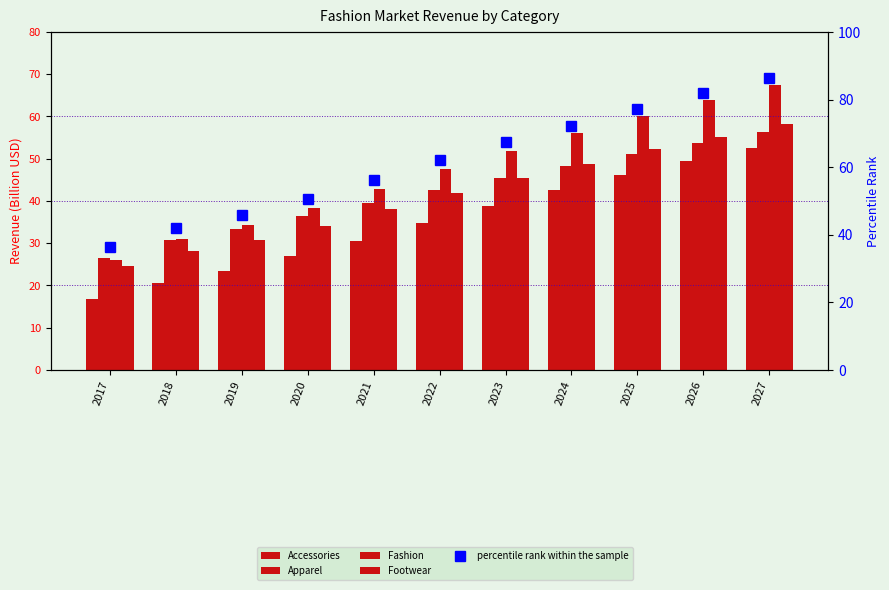

What is the difference between the highest and lowest values at 2017?

19.6